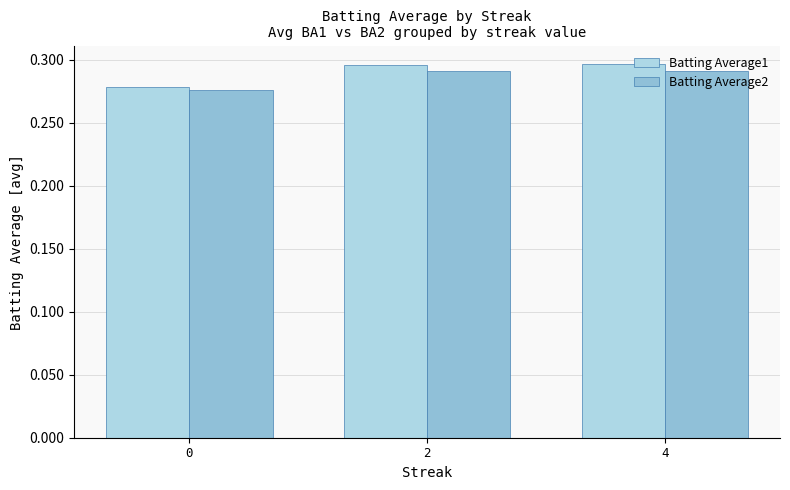

At 0, list the series in order from largest to smallest.

Batting Average1, Batting Average2